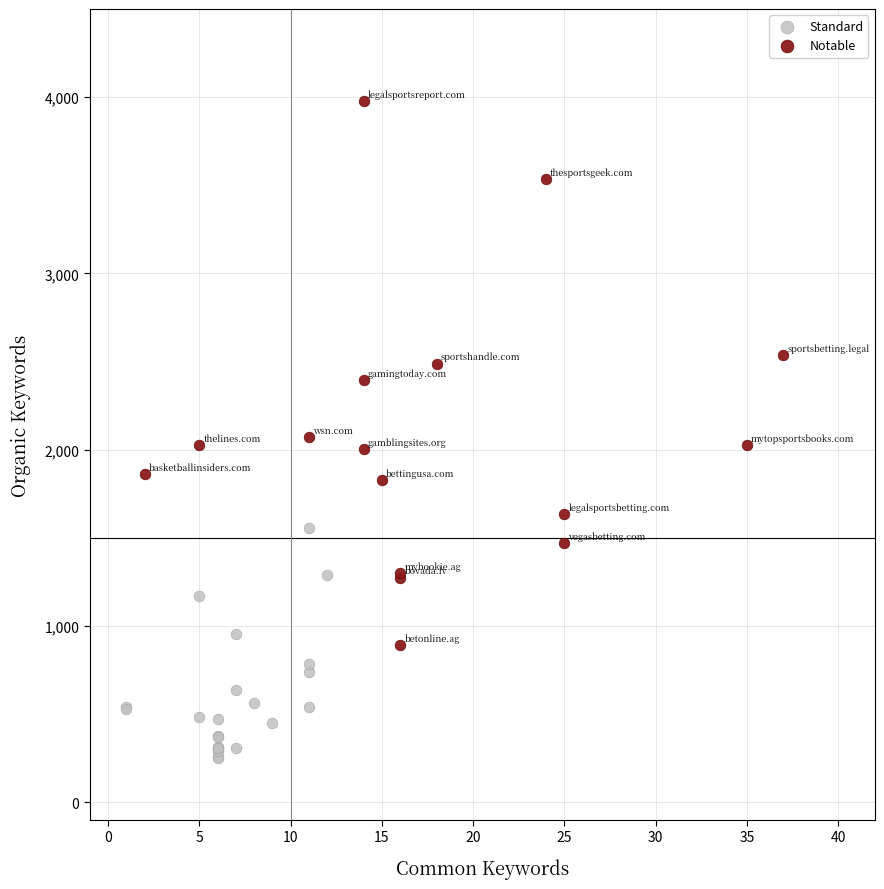

Which series has the largest Y range (max minus min)?

Notable